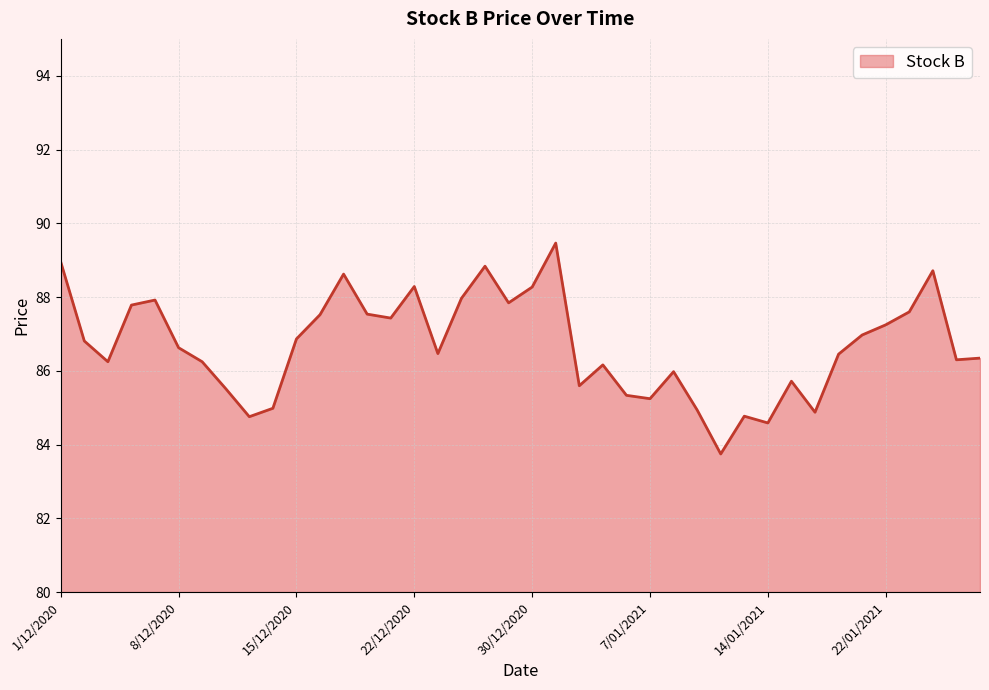

How many lines are shown in the chart?

1